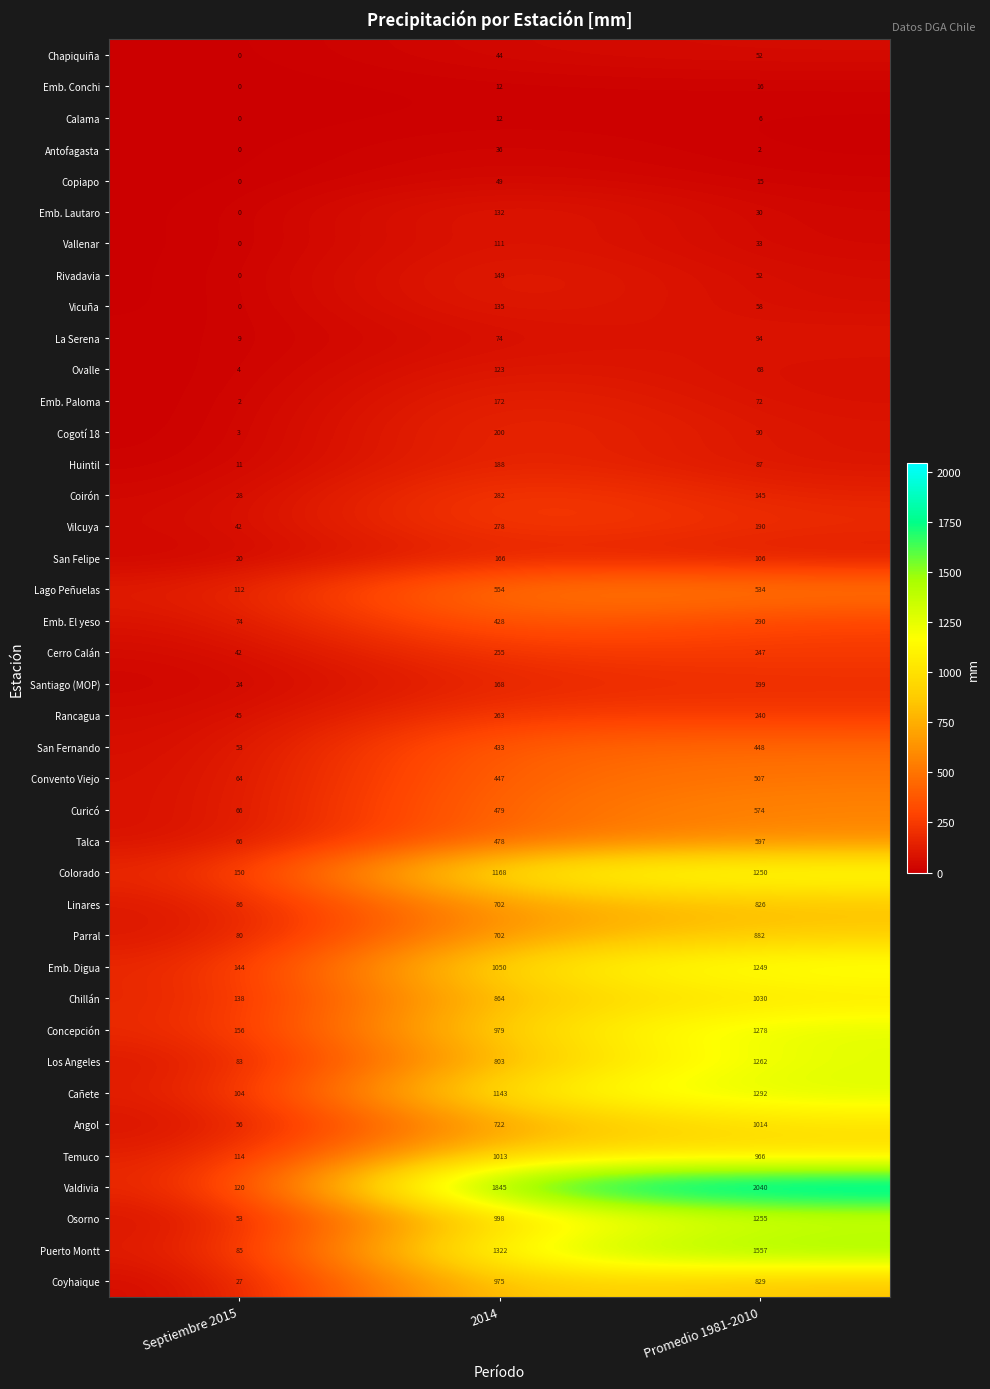

The value of Coyhaique at 2014 is 975. True or false?

True